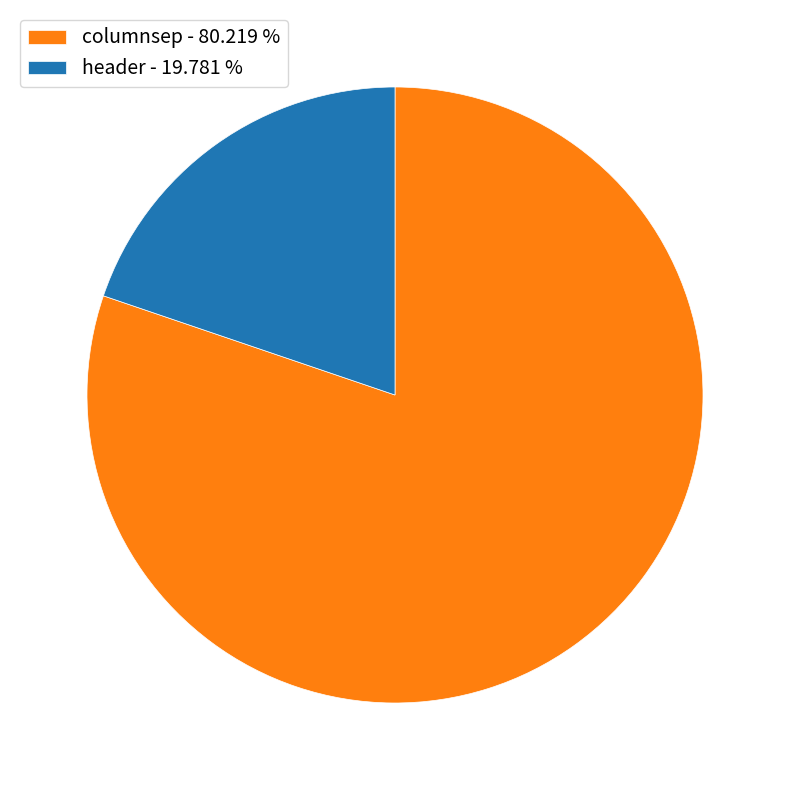

What is the largest slice in the pie chart?

columnsep